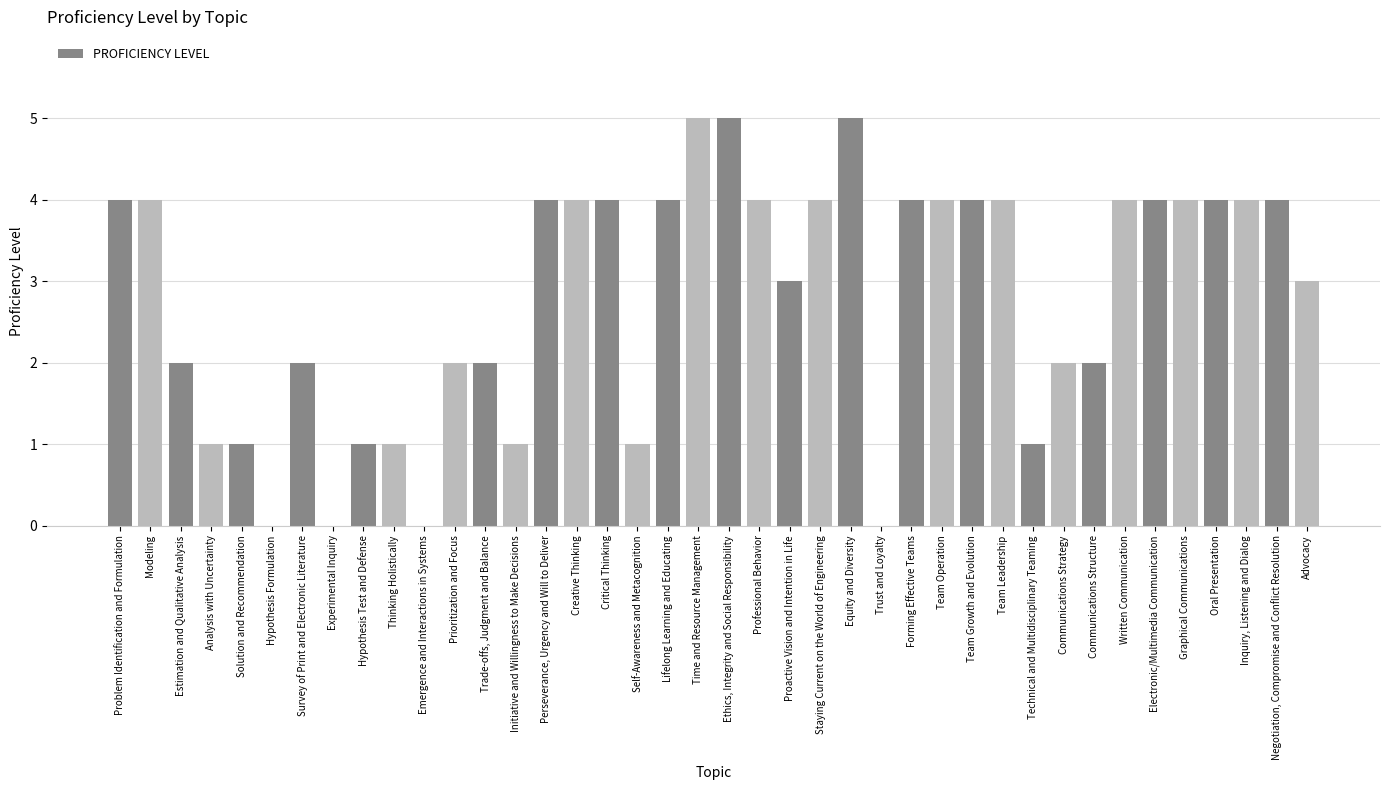

Count the number of data series in this chart.

1